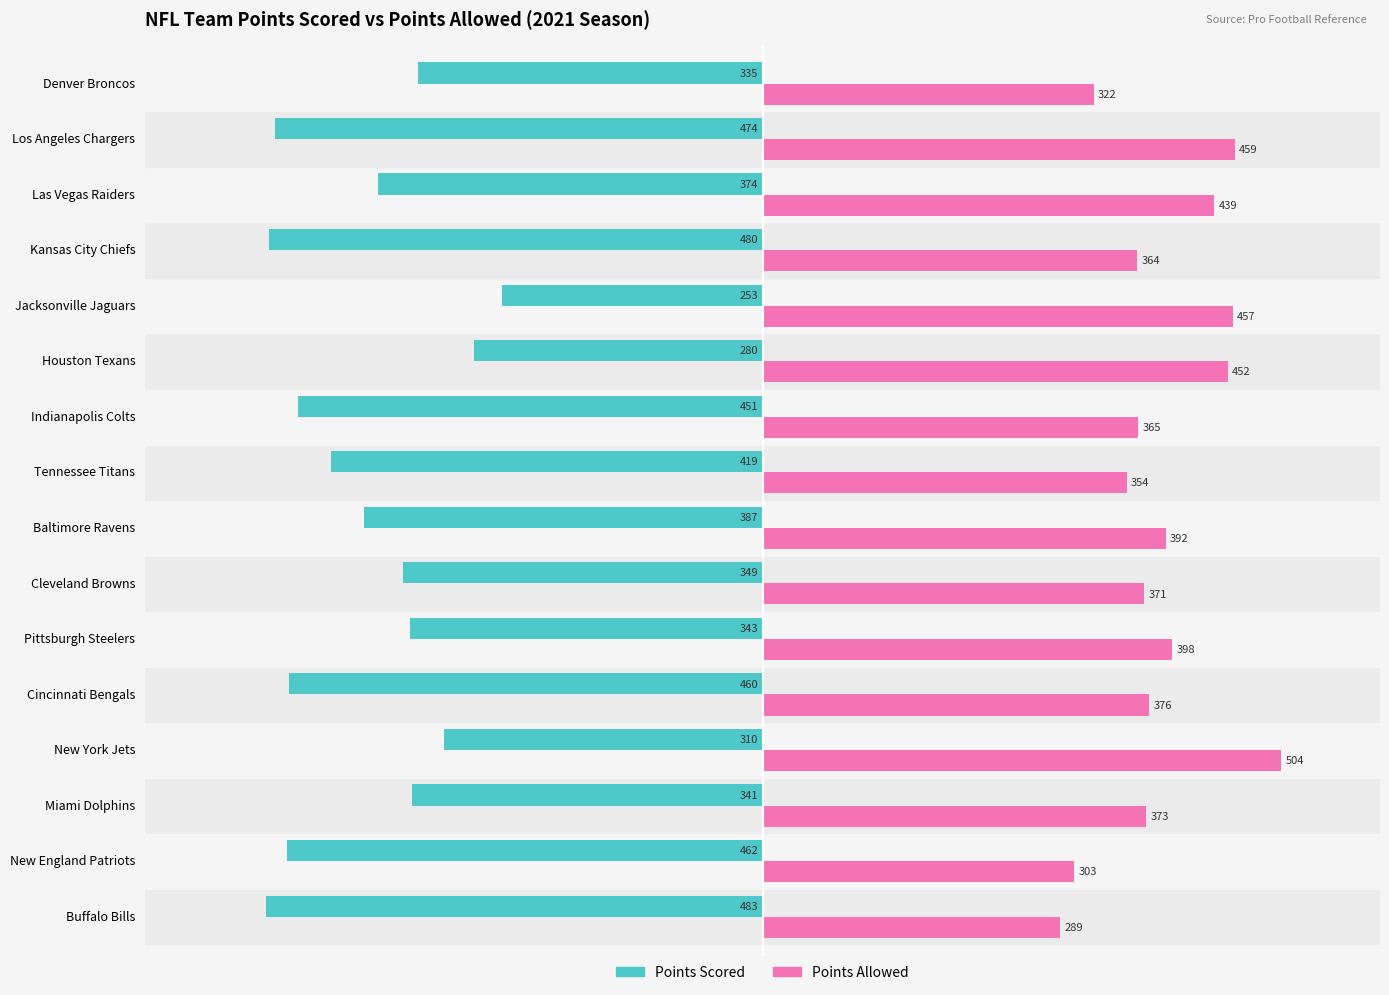

What is the average value of the Points Allowed series?

389